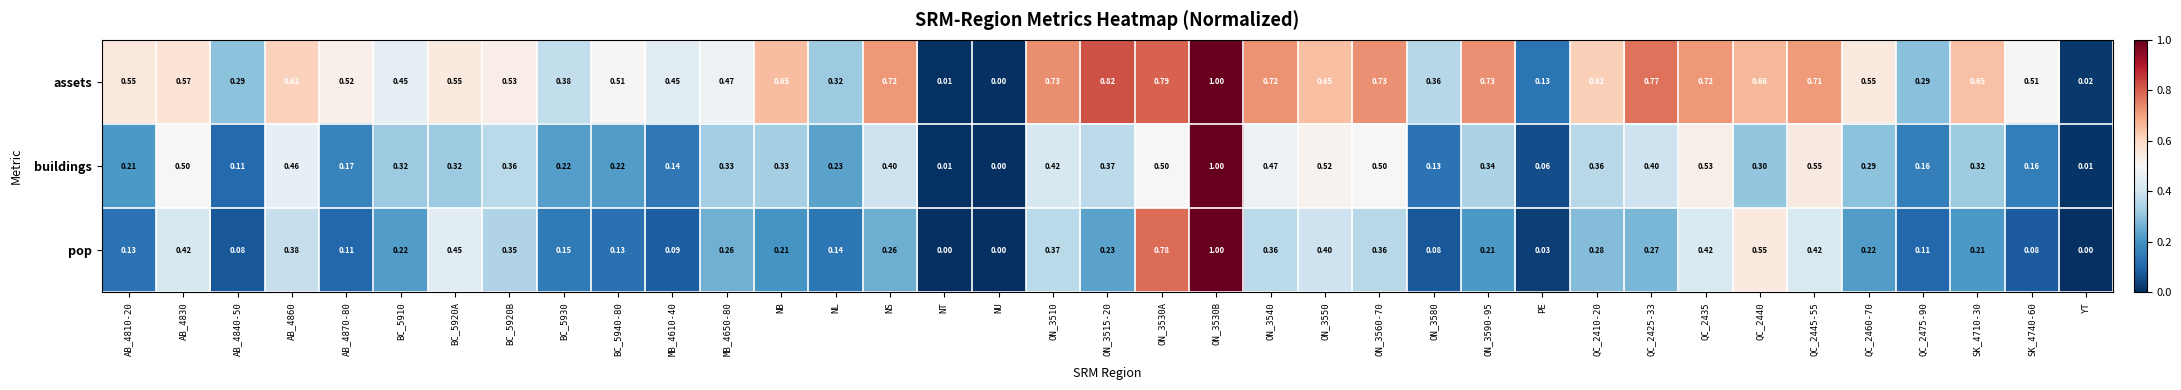

Rank the series by their average value, from lowest to highest.

pop, buildings, assets